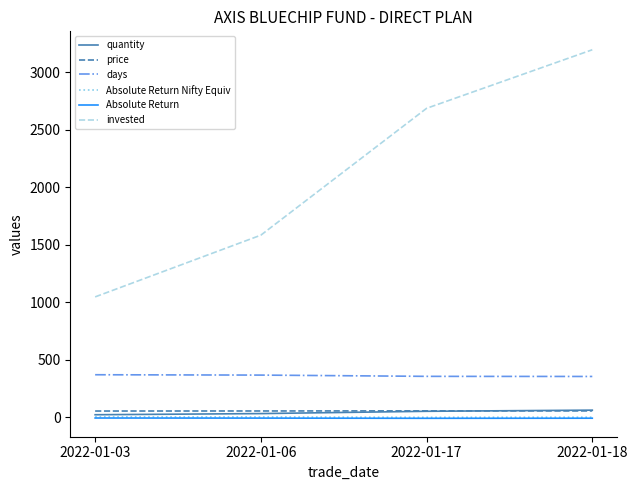

True or false: days and price cross at least once.

False